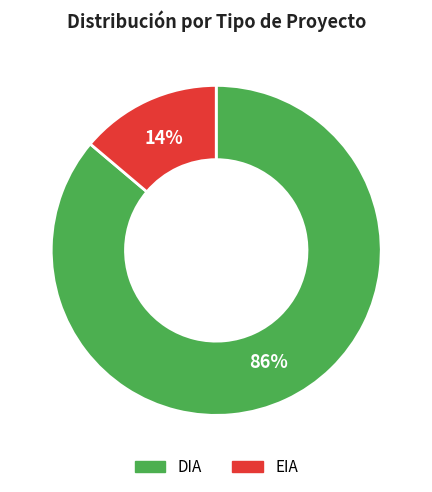

Which slice is the largest?

DIA